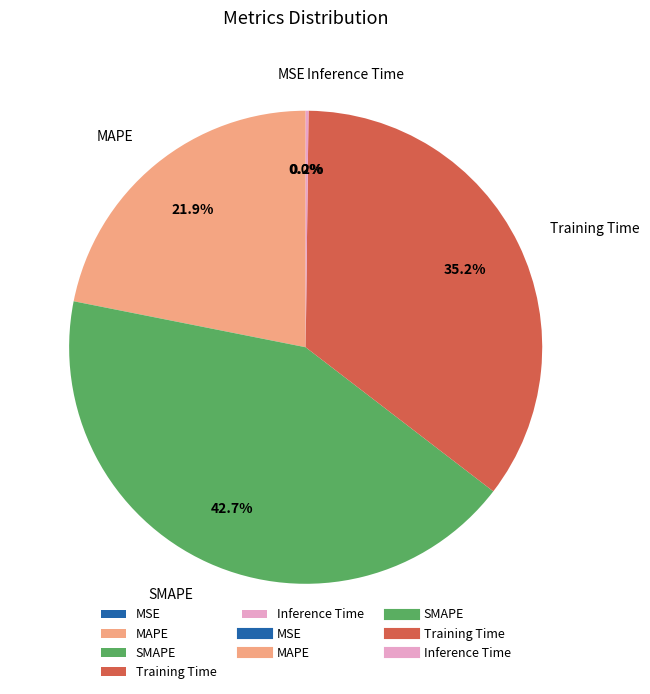

To the nearest percent, what percentage of the pie is Training Time?

35%